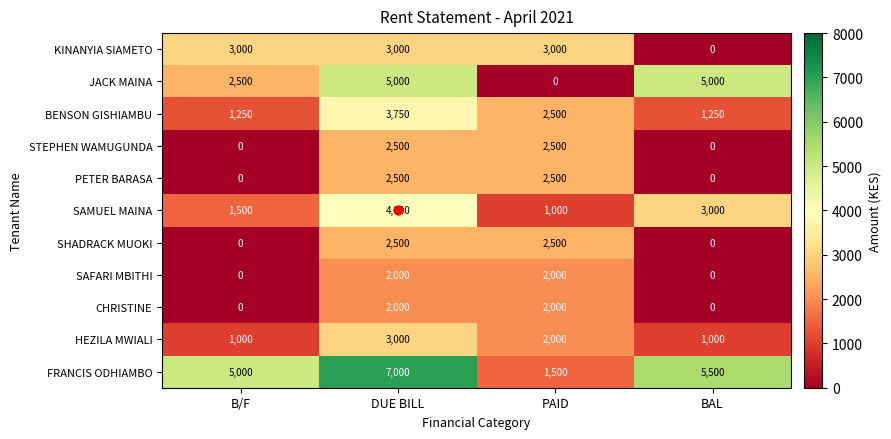

What value does the SAMUEL MAINA series have at BAL, to the nearest 50?

3000